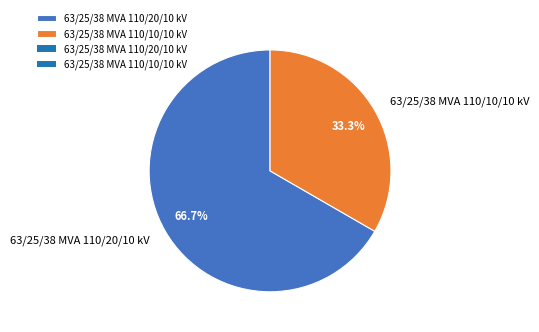

True or false: 63/25/38 MVA 110/10/10 kV accounts for 33% of the total.

True